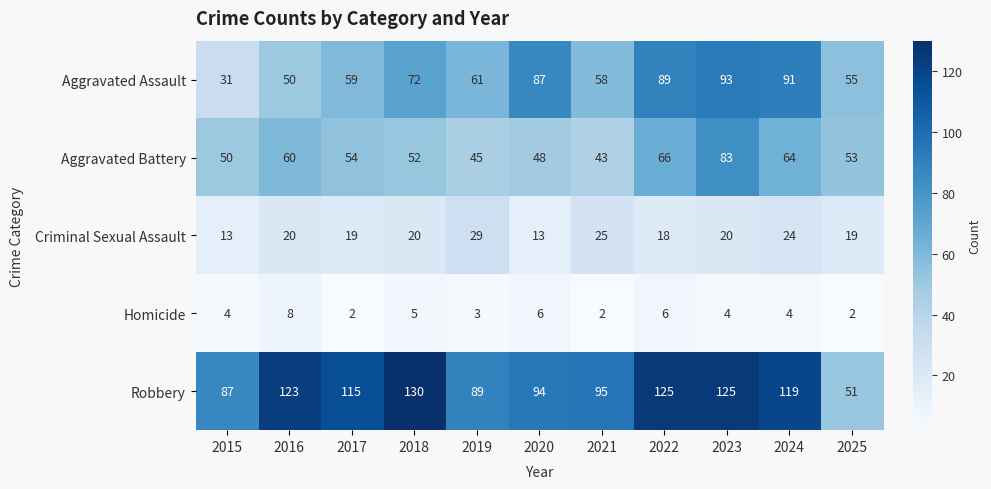

Where does the Aggravated Battery series first go above 53?

2016